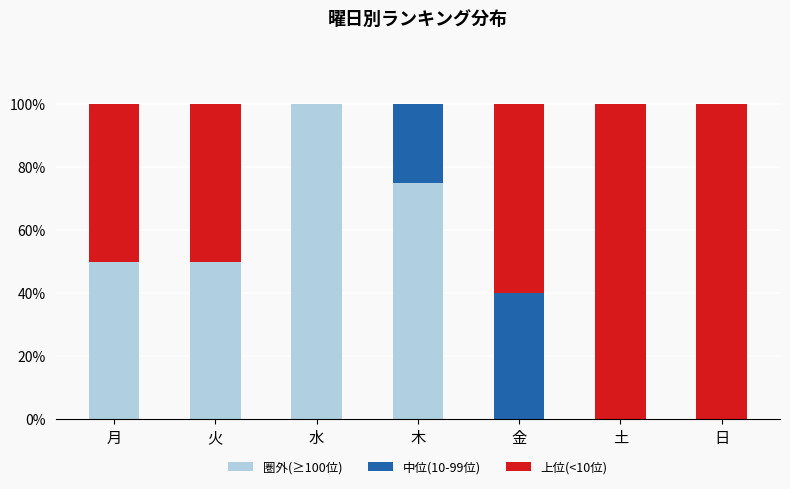

What are all the series names shown in the legend?

圏外(≥100位), 中位(10-99位), 上位(<10位)